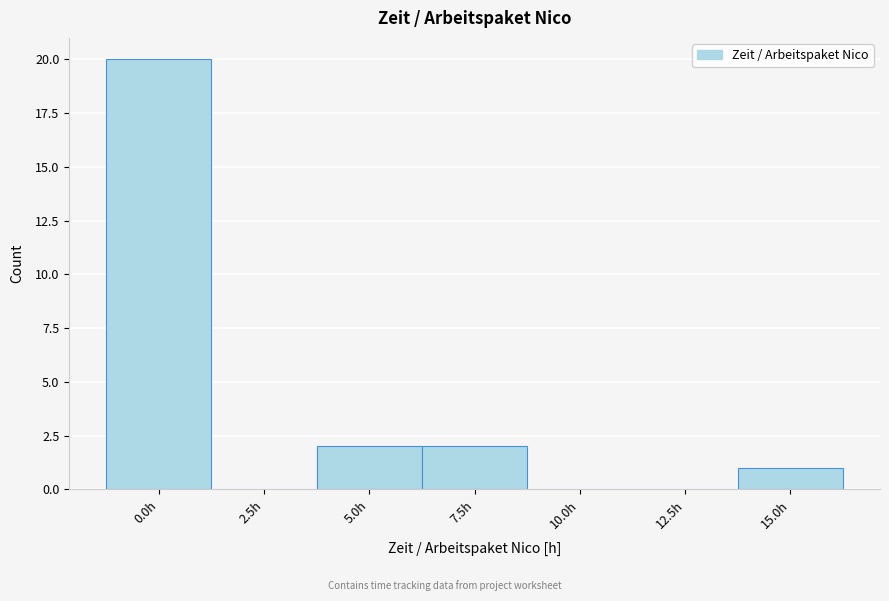

Reading left to right, list all the values displayed in this chart.

0.0h=20	2.5h=0	5.0h=2	7.5h=2	10.0h=0	12.5h=0	15.0h=1